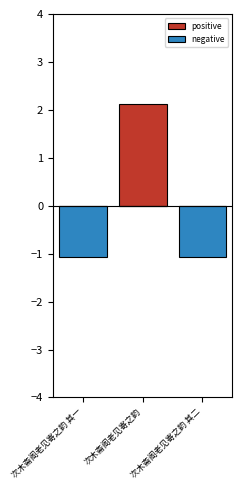

The negative series shows -1.1 at 次木斋阁老见寄之韵 其二. True or false?

True